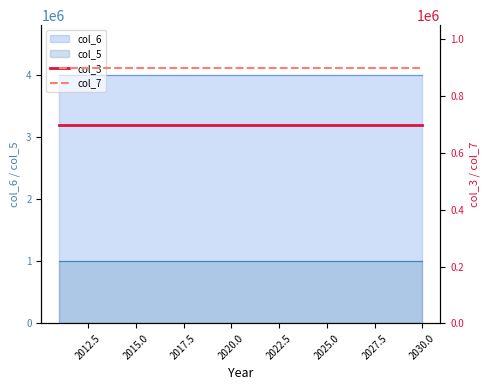

What is the lowest value of the col_6 series?

4000000